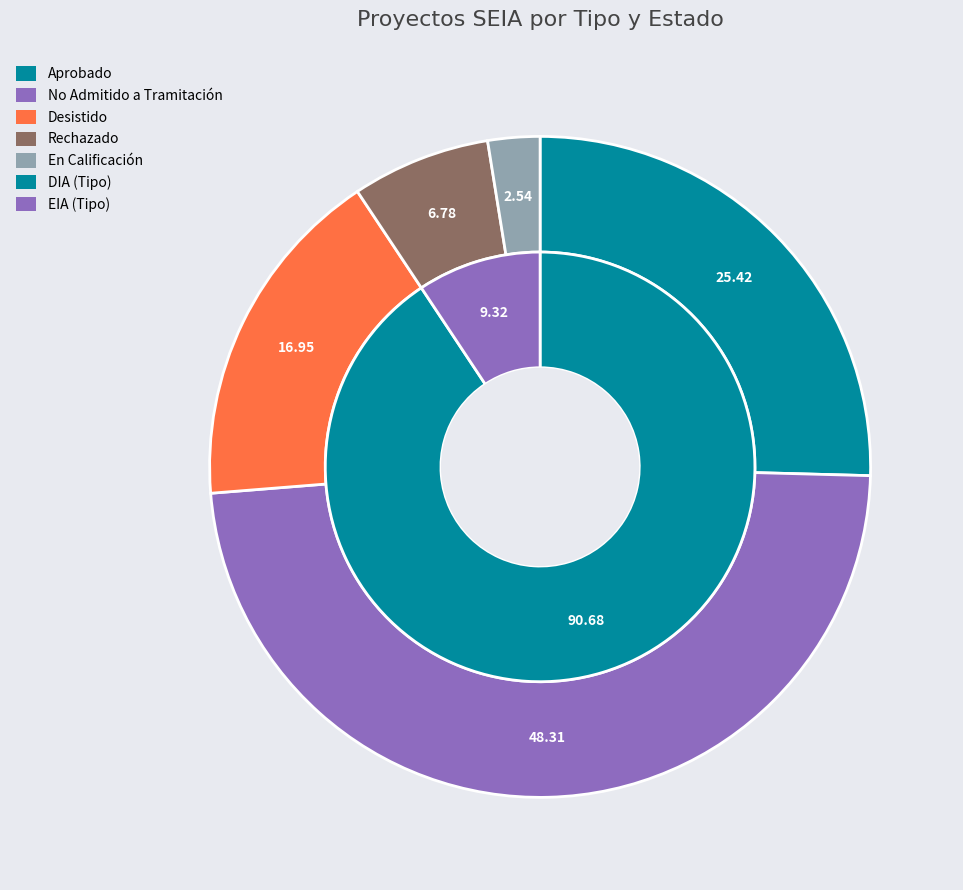

Is the sum of EIA and DIA greater than half?

Yes